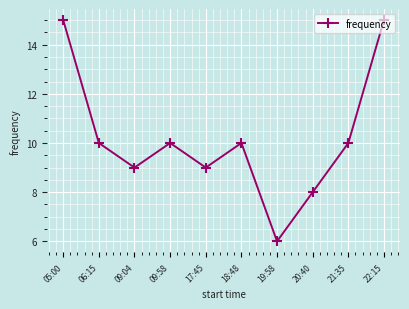

What is the change in value from 06:15 to 20:40?

-2